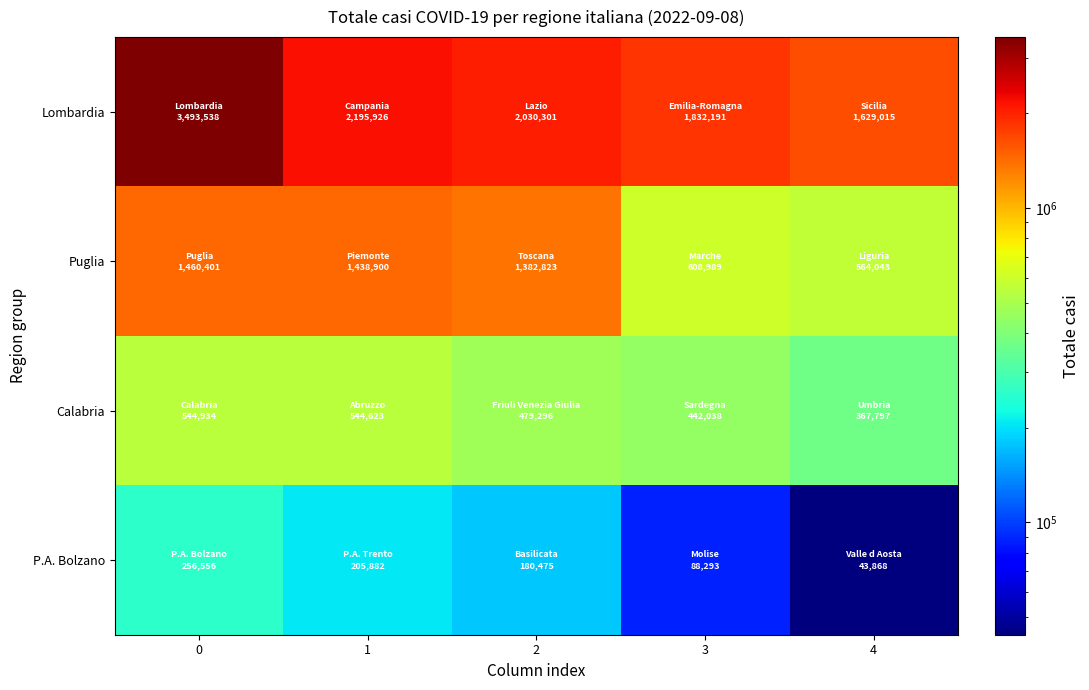

What is the total value across all series at 3?

2971511